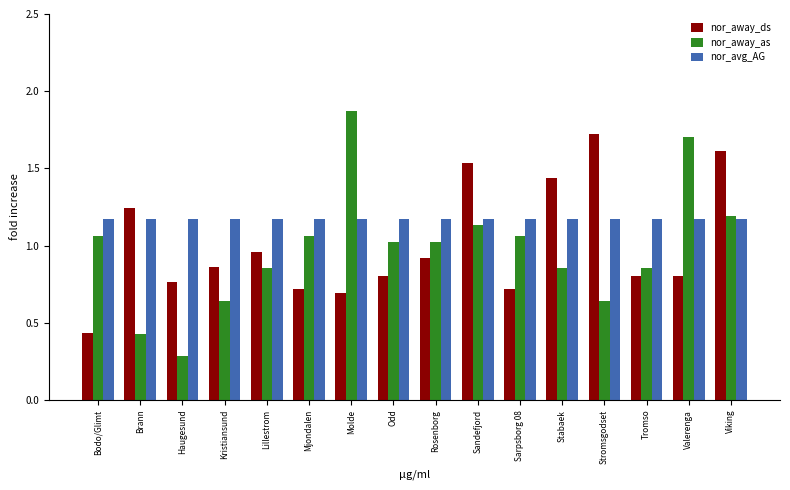

List the series in order of their peak value, lowest first.

nor_avg_AG, nor_away_ds, nor_away_as